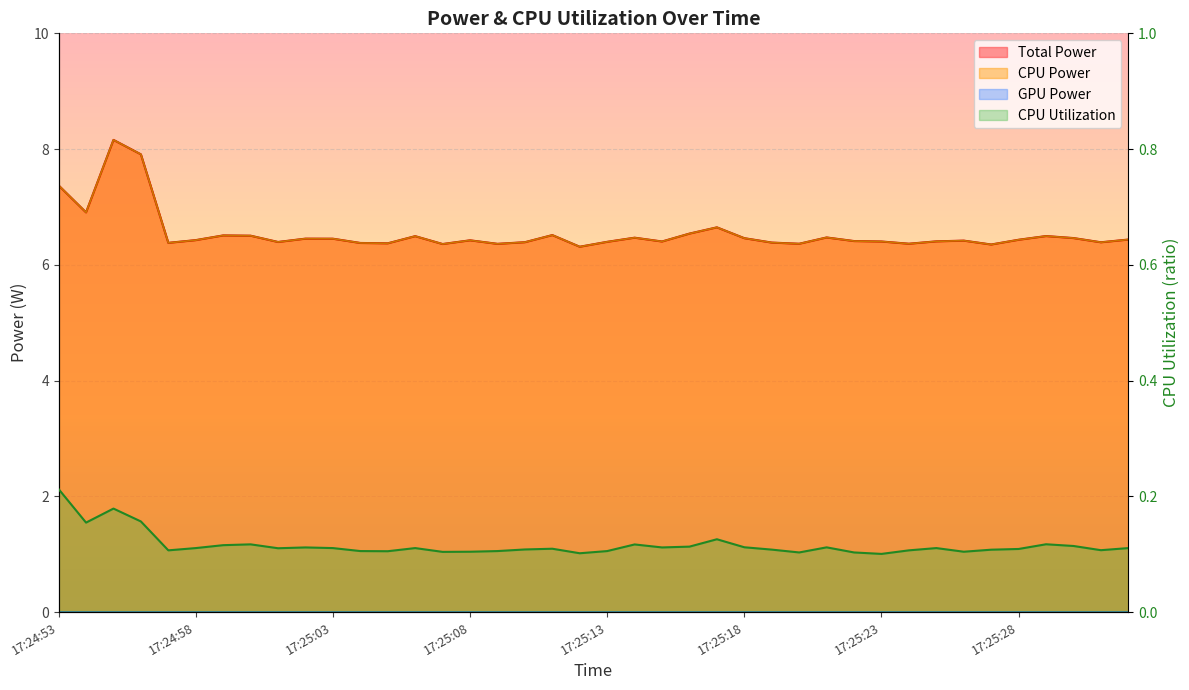

Reading left to right, extract all data points from this chart.

Total Power: 7.4	6.9	8.2	7.9	6.4	6.4	6.5	6.5	6.4	6.5	6.5	6.4	6.4	6.5	6.4	6.4	6.4	6.4	6.5	6.3	6.4	6.5	6.4	6.5	6.6	6.5	6.4	6.4	6.5	6.4	6.4	6.4	6.4	6.4	6.4	6.4	6.5	6.5	6.4	6.4
CPU Power: 7.4	6.9	8.2	7.9	6.4	6.4	6.5	6.5	6.4	6.5	6.5	6.4	6.4	6.5	6.4	6.4	6.4	6.4	6.5	6.3	6.4	6.5	6.4	6.5	6.6	6.5	6.4	6.4	6.5	6.4	6.4	6.4	6.4	6.4	6.4	6.4	6.5	6.5	6.4	6.4
CPU Utilization: 0.2	0.2	0.2	0.2	0.1	0.1	0.1	0.1	0.1	0.1	0.1	0.1	0.1	0.1	0.1	0.1	0.1	0.1	0.1	0.1	0.1	0.1	0.1	0.1	0.1	0.1	0.1	0.1	0.1	0.1	0.1	0.1	0.1	0.1	0.1	0.1	0.1	0.1	0.1	0.1